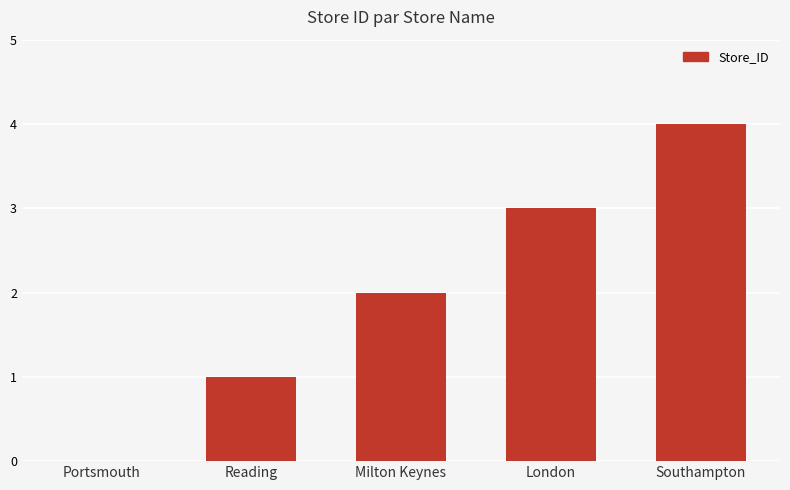

At which category does the chart reach its peak across all series?

Southampton